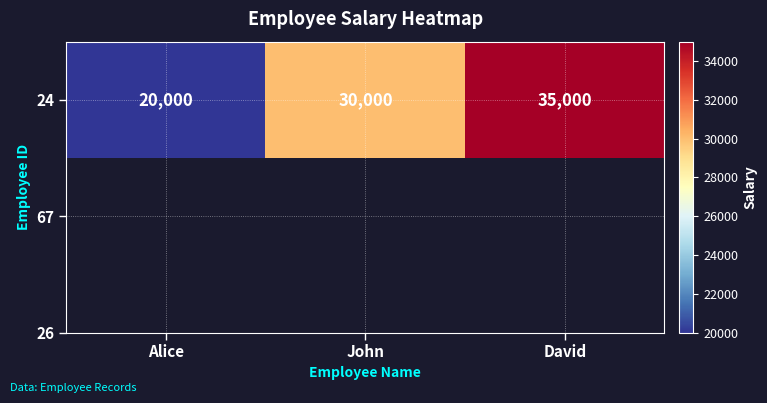

List the labels in order of value, smallest first.

Alice, John, David